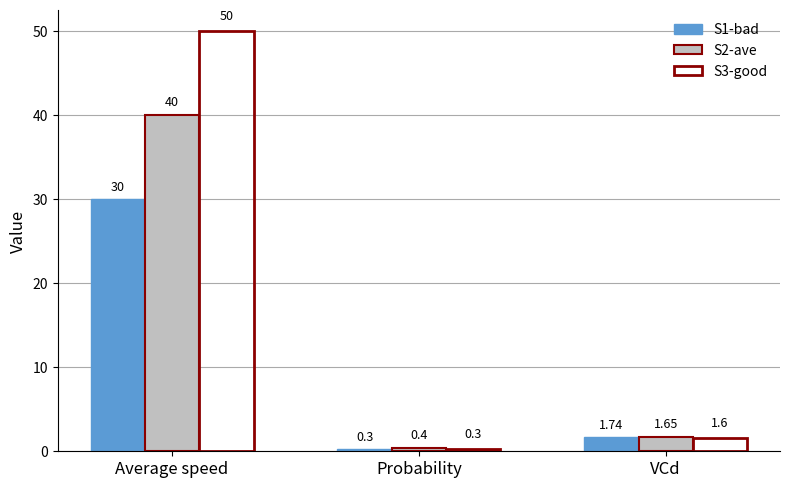

How many data points in S3-good are less than 1?

1